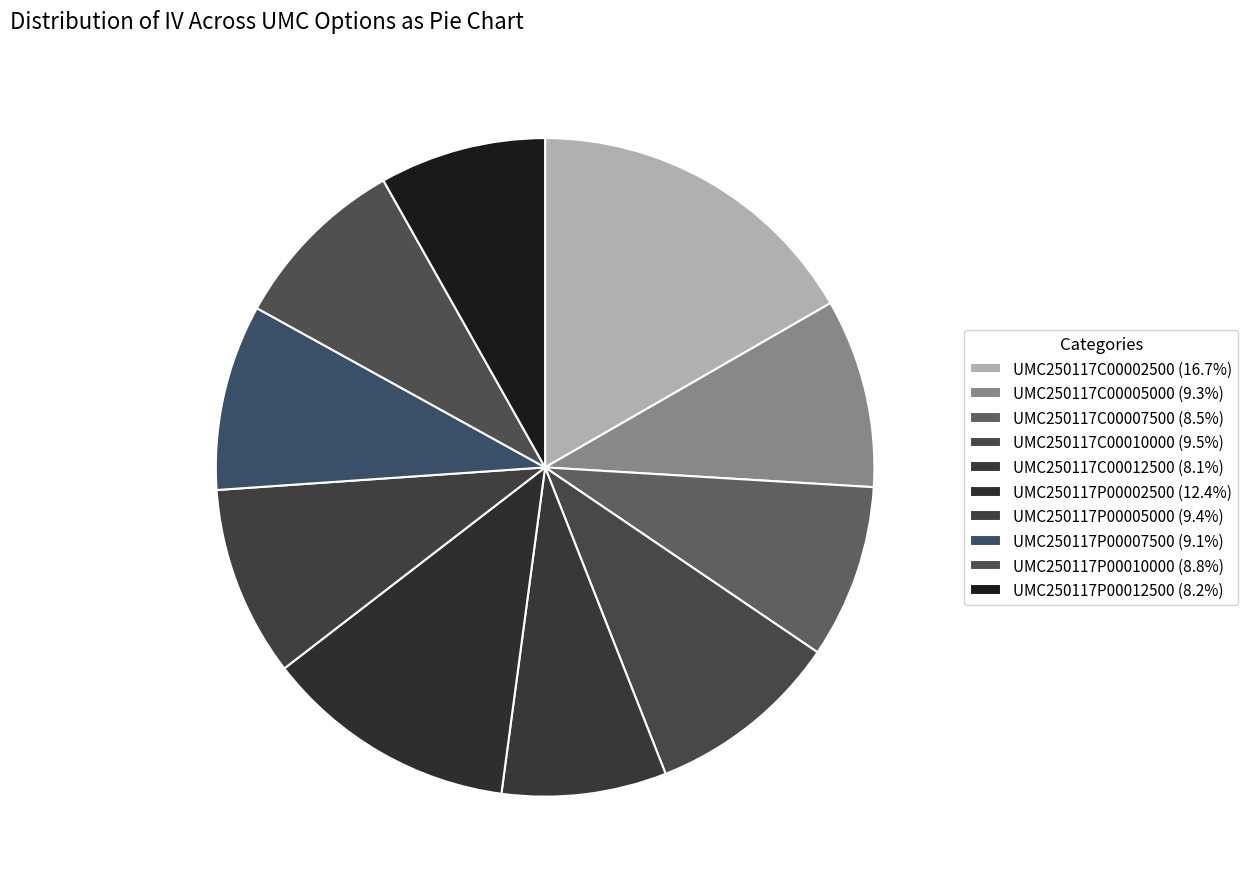

Rank the categories by value from highest to lowest.

UMC250117C00002500, UMC250117P00002500, UMC250117C00010000, UMC250117P00005000, UMC250117C00005000, UMC250117P00007500, UMC250117P00010000, UMC250117C00007500, UMC250117P00012500, UMC250117C00012500